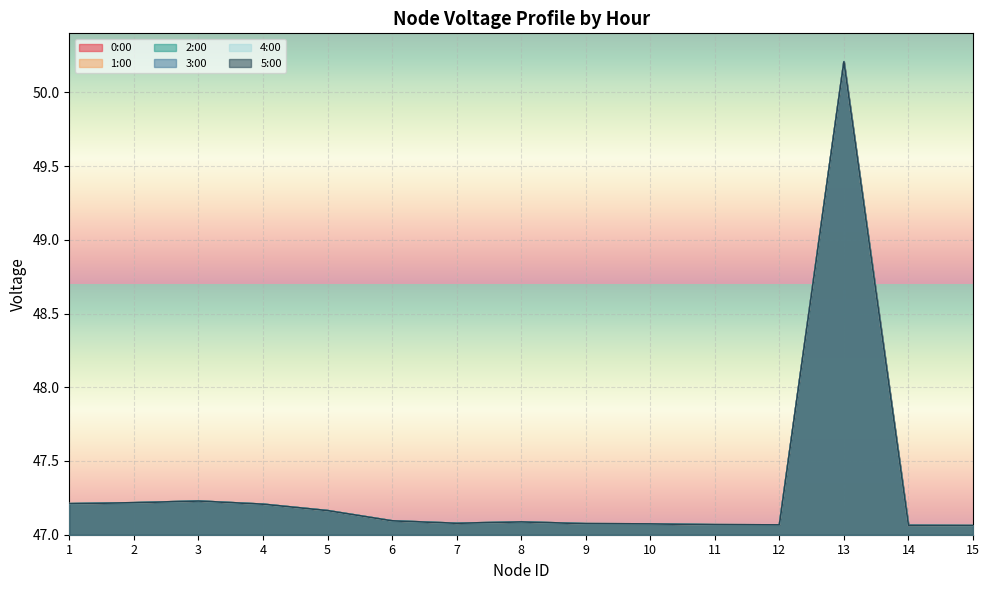

What is the sum of all 5:00 values?

709.9